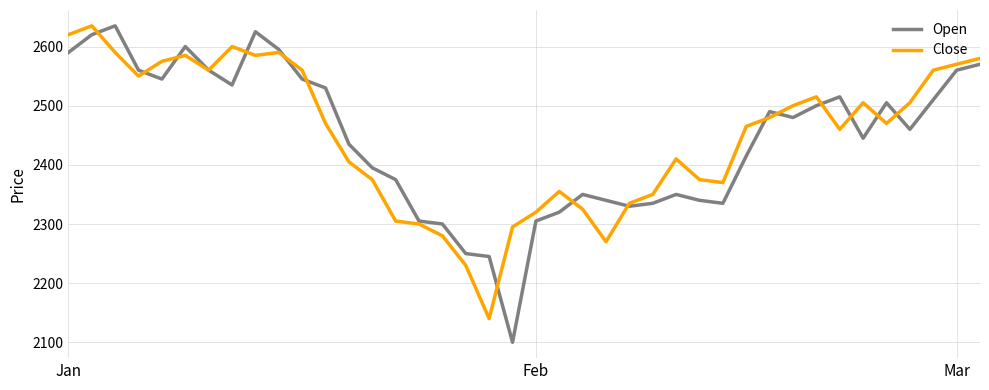

What is the greatest value displayed?

2635